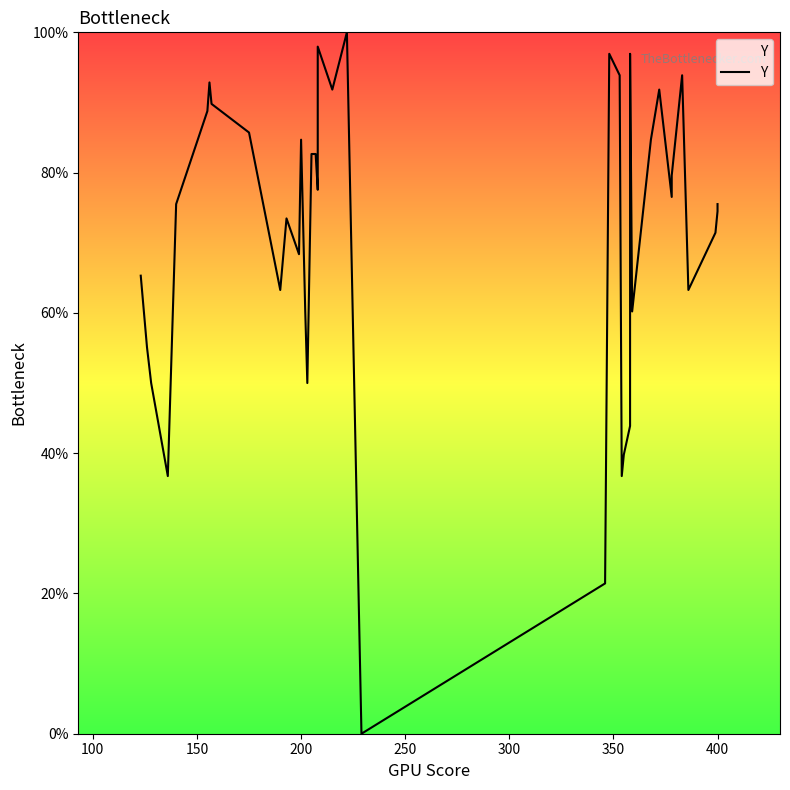

How many interior local peaks (higher than both neighbors) does the data have?

9